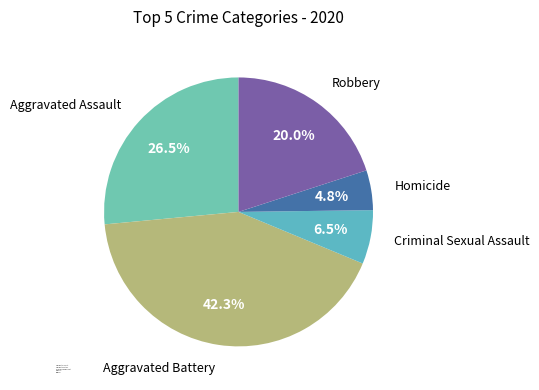

Rank the categories by value from lowest to highest.

Homicide, Criminal Sexual Assault, Robbery, Aggravated Assault, Aggravated Battery